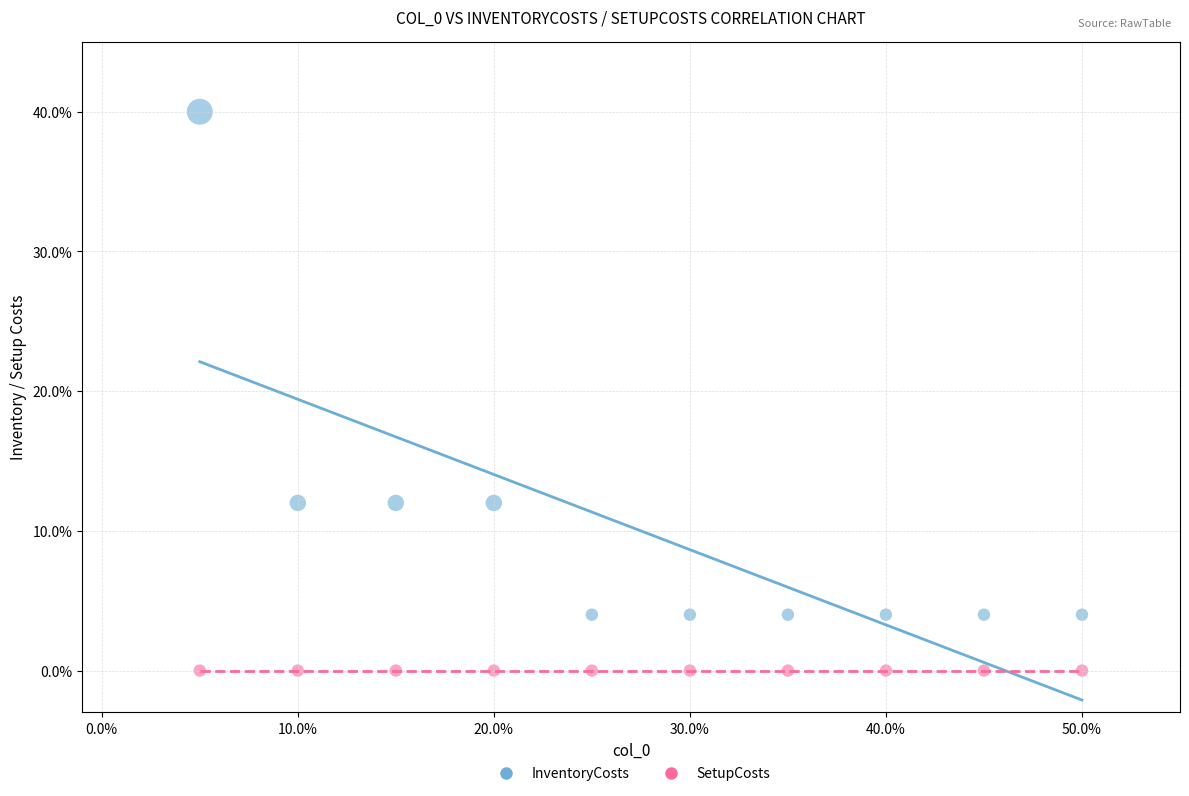

Which series reaches the minimum Y coordinate?

SetupCosts